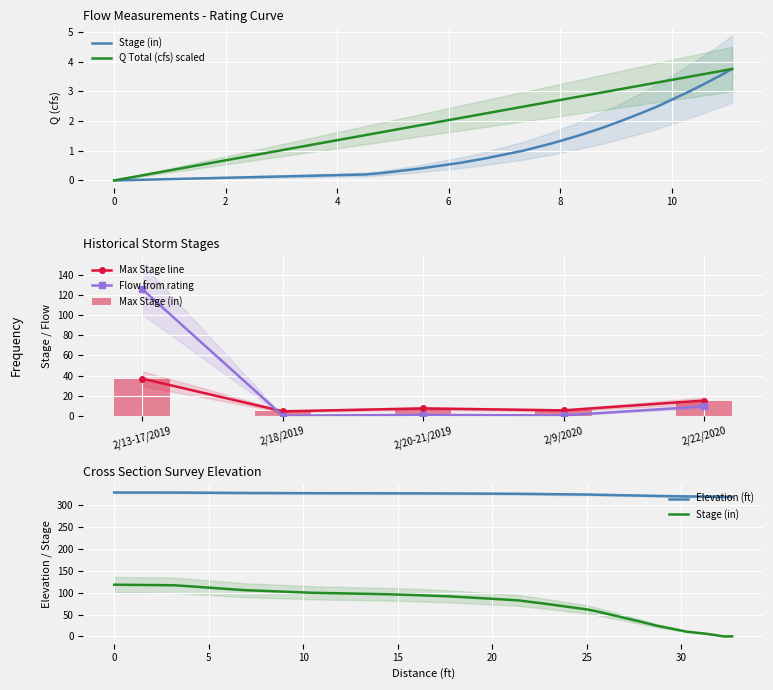

What is the difference between the second highest and second lowest values in the Stage (in) series?

2.1